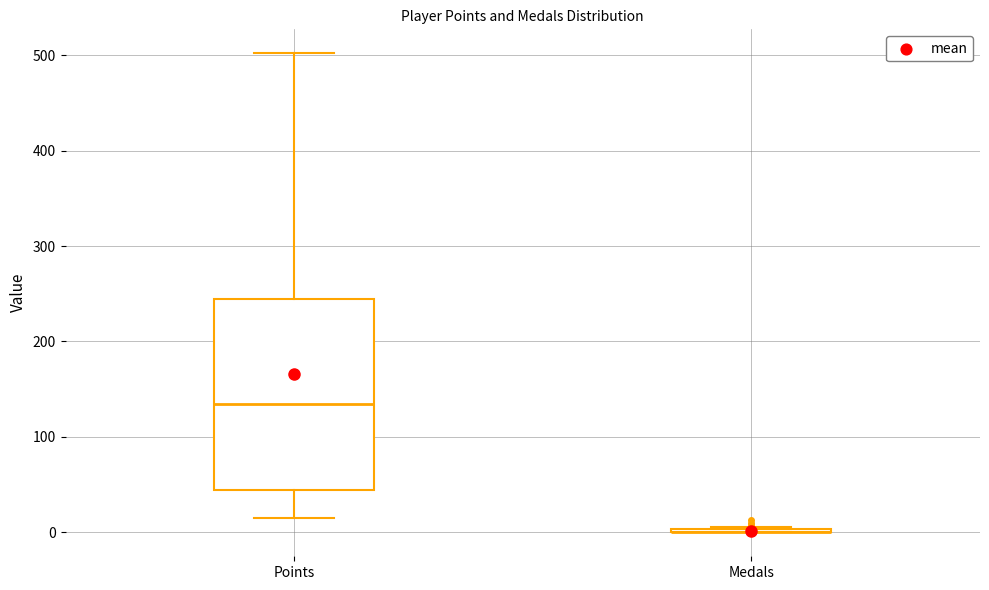

Reading left to right, read every box against the y-axis: the position of its median line, the range the box covers, and the ends of its whiskers. The values are not printed on the chart, so give them approximately, as read against the axis.

Points: median 140, box 40 to 240, whiskers 20 to 500
Medals: box collapsed to a line at 0, whiskers 0 to 10